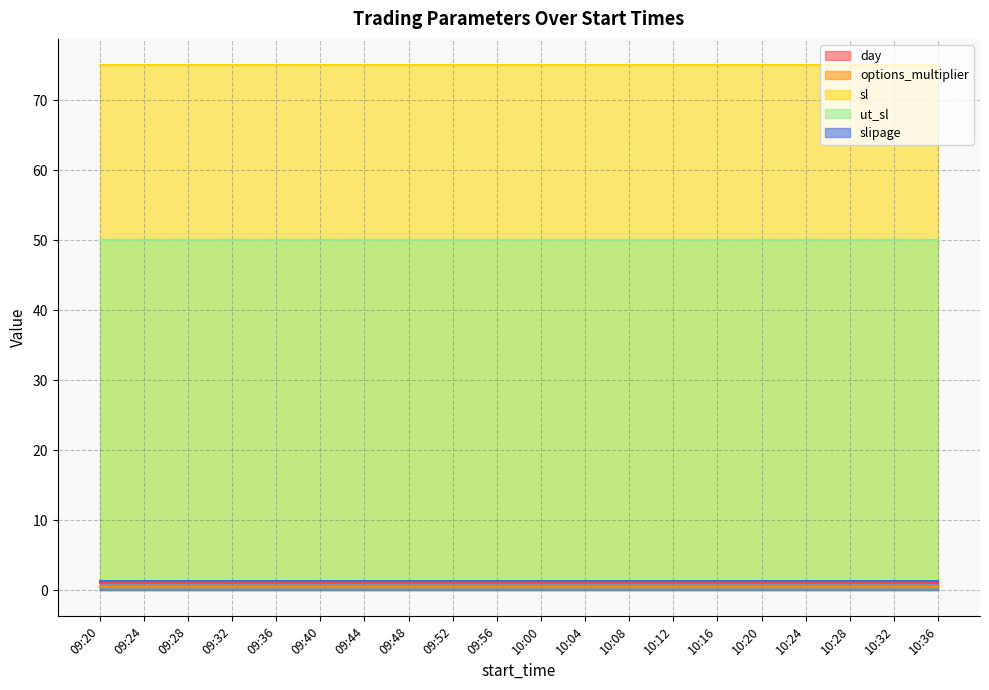

At how many categories does at least one series exceed 2?

20